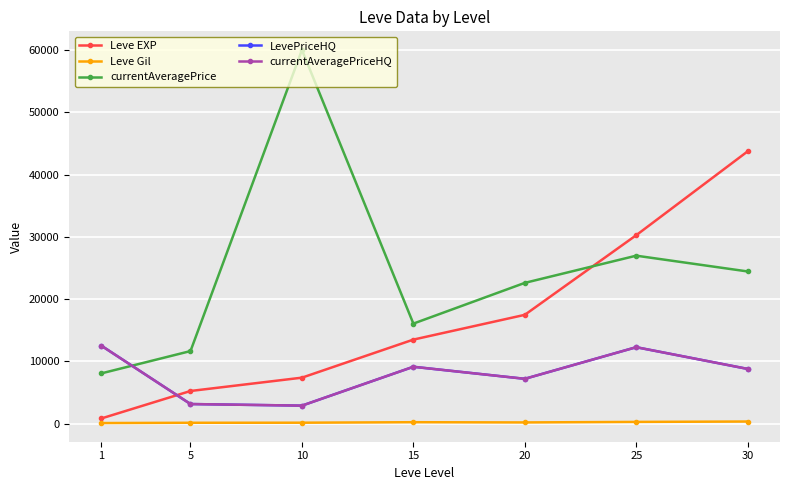

At 20, list the series in order from largest to smallest.

currentAveragePrice, Leve EXP, LevePriceHQ, currentAveragePriceHQ, Leve Gil